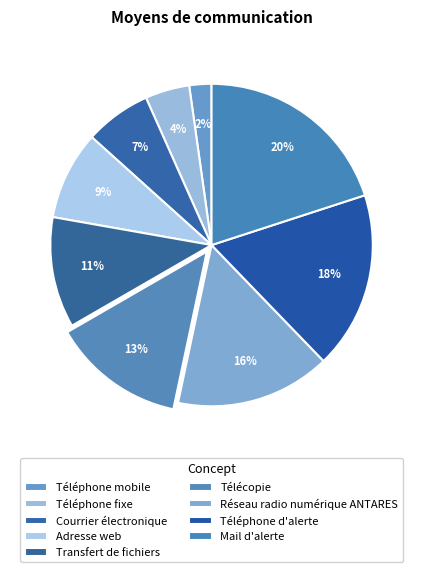

How many slices are in this pie chart?

9